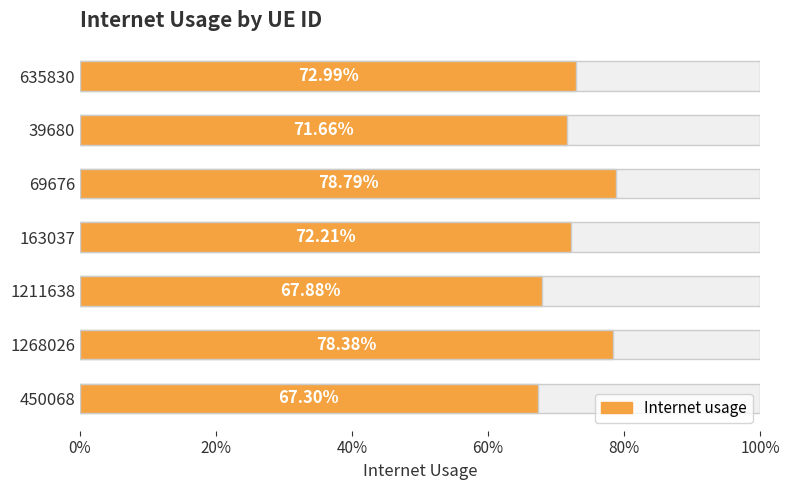

What position from the left is 39680?

2